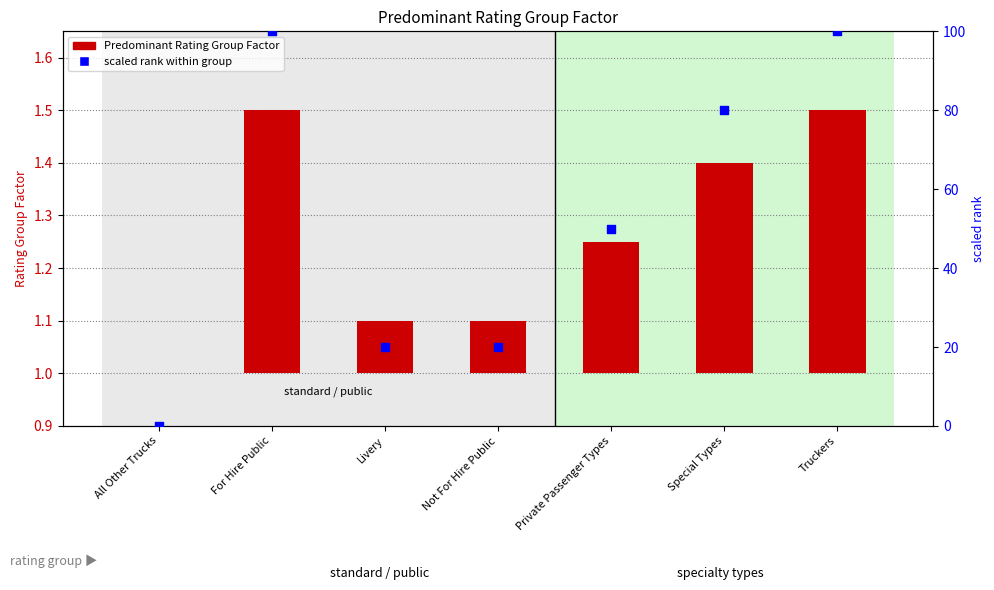

Is the value of Predominant Rating Group Factor at Truckers greater than the value of scaled rank within group at Truckers?

No